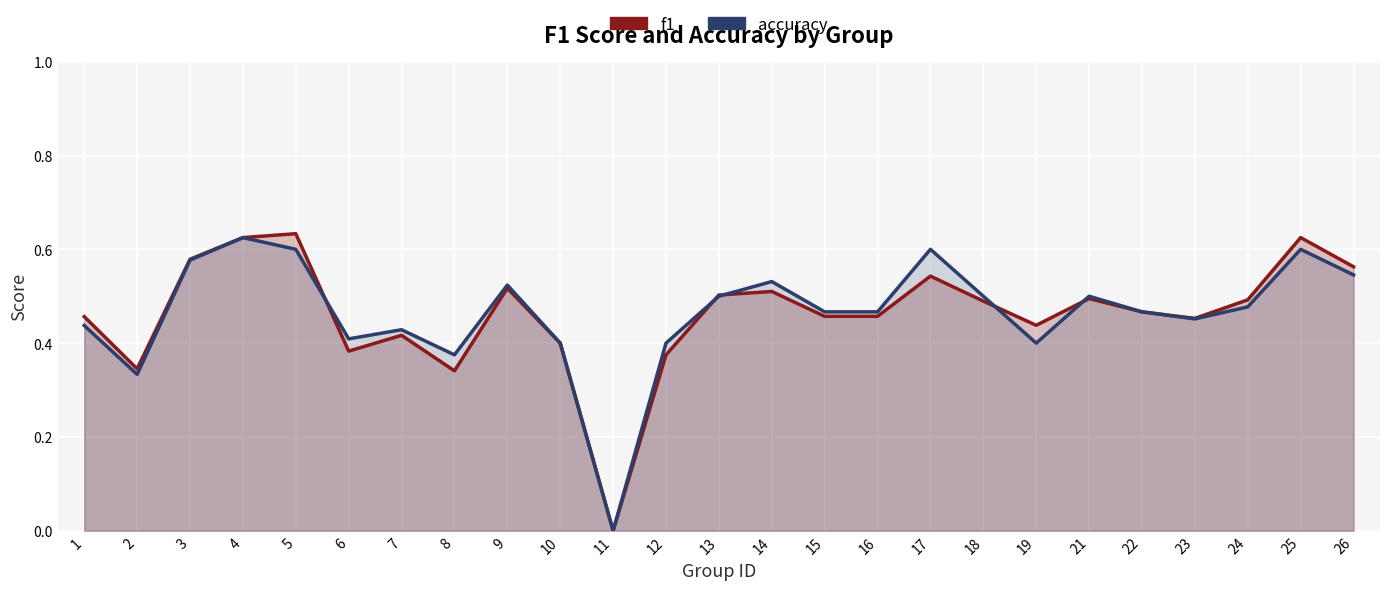

Reading right to left, transcribe all the data shown in this chart.

f1: 0.6	0.6	0.5	0.5	0.5	0.5	0.4	0.5	0.5	0.5	0.5	0.5	0.5	0.4	0.0	0.4	0.5	0.3	0.4	0.4	0.6	0.6	0.6	0.3	0.5
accuracy: 0.5	0.6	0.5	0.5	0.5	0.5	0.4	0.5	0.6	0.5	0.5	0.5	0.5	0.4	0.0	0.4	0.5	0.4	0.4	0.4	0.6	0.6	0.6	0.3	0.4